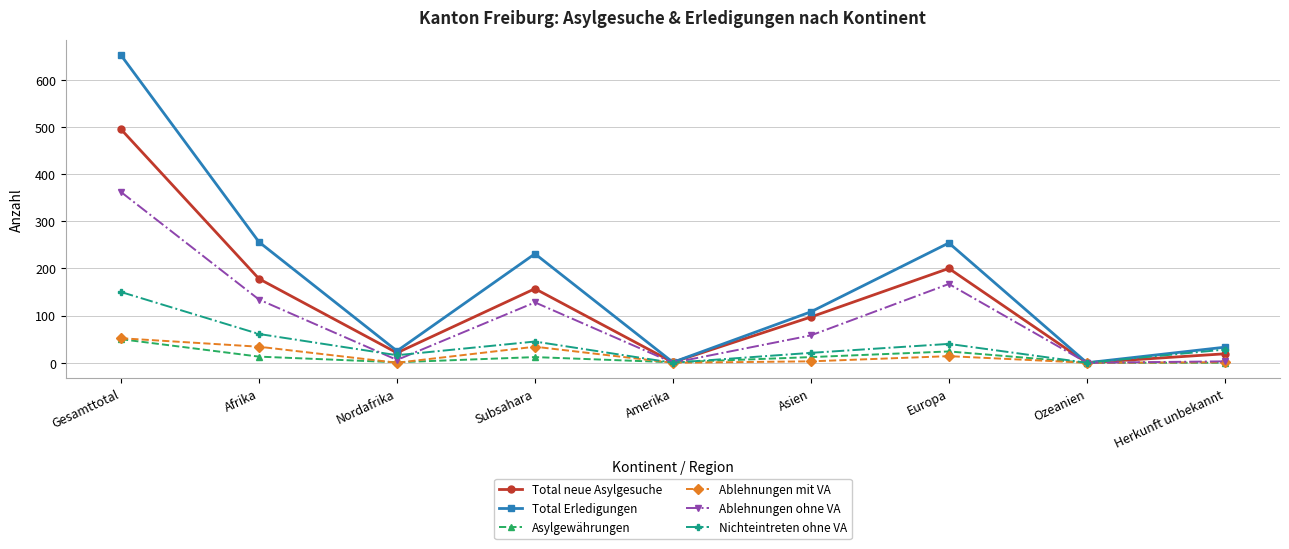

Is it true that Ablehnungen mit VA equals 14 at Europa?

True